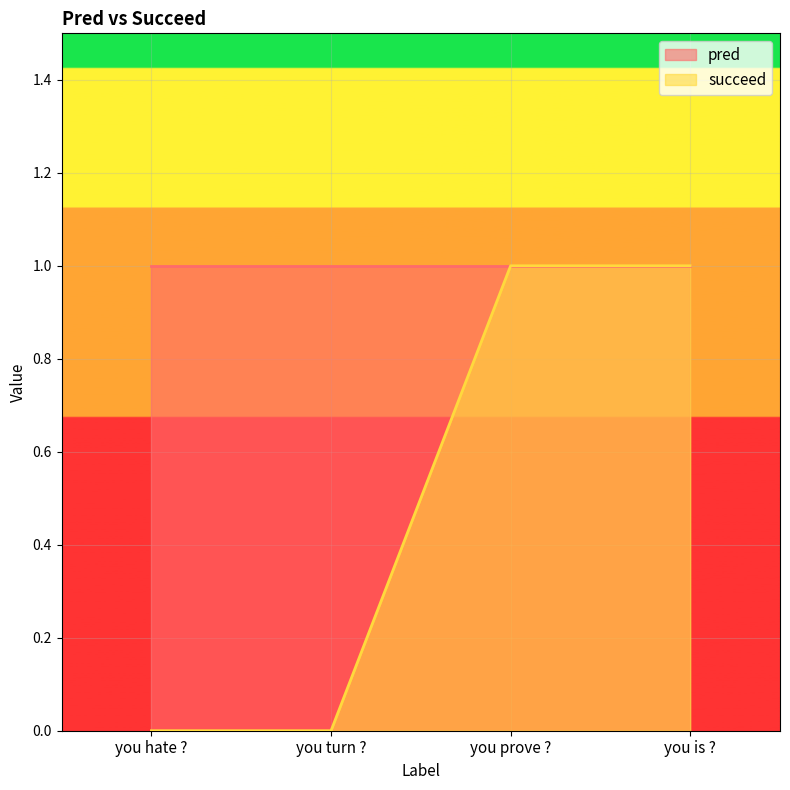

Which category has the highest value across all series?

you prove ?